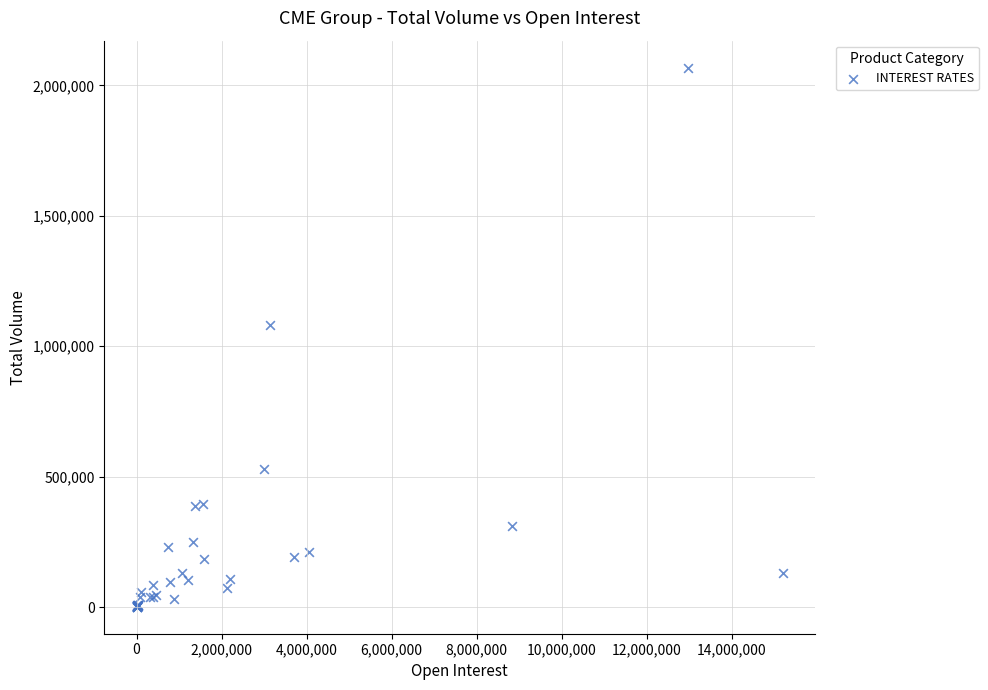

What Y value in the scatter plot is closest to 1034514?

1082531